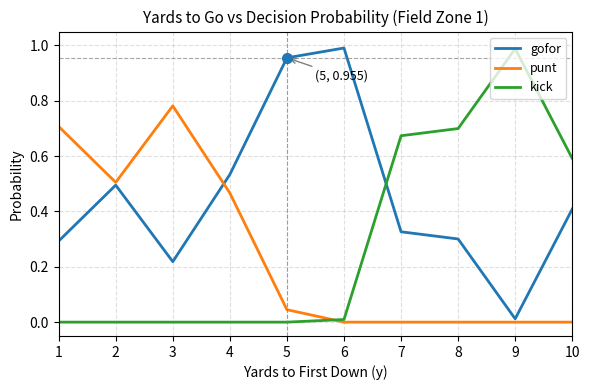

Rank the series at 7 from lowest to highest value.

punt, gofor, kick